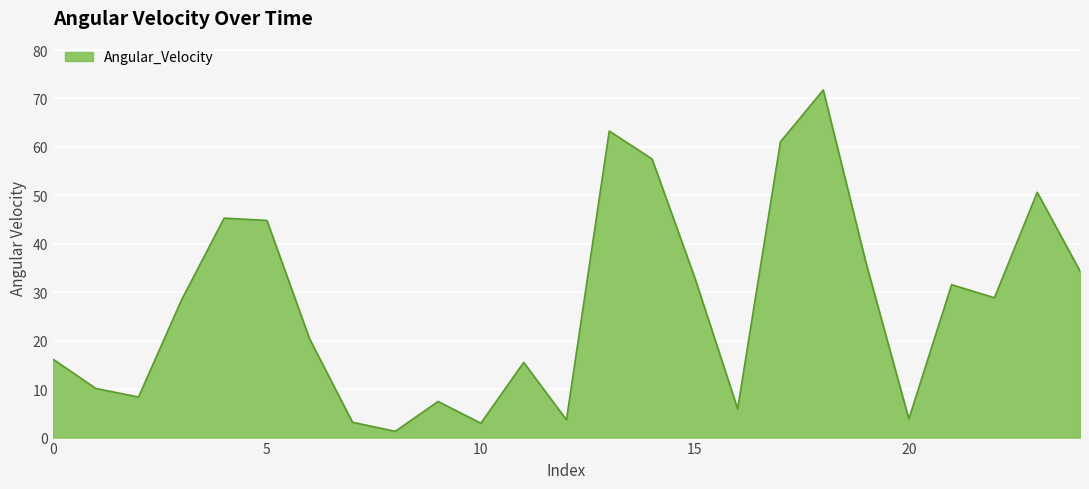

How many lines are shown in the chart?

1